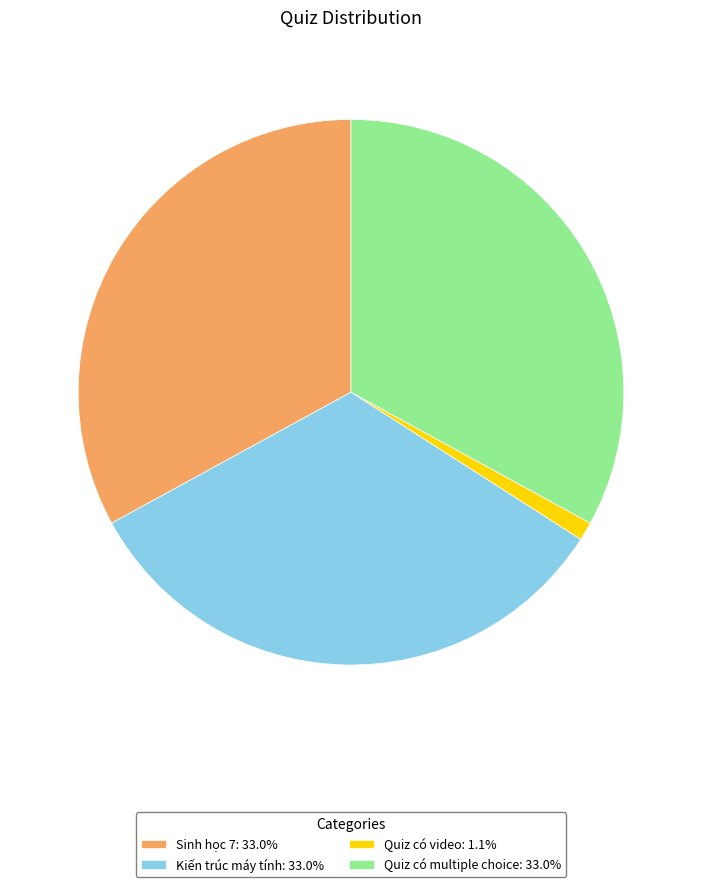

What is the ratio of the value at Quiz có multiple choice: 33.0% to the value at Sinh học 7: 33.0%?

1.0